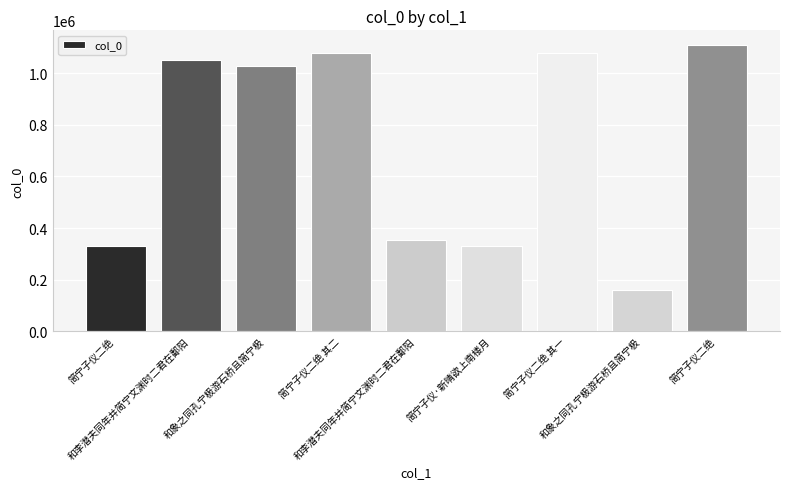

What is the value of the 1st bar from the left?

328568